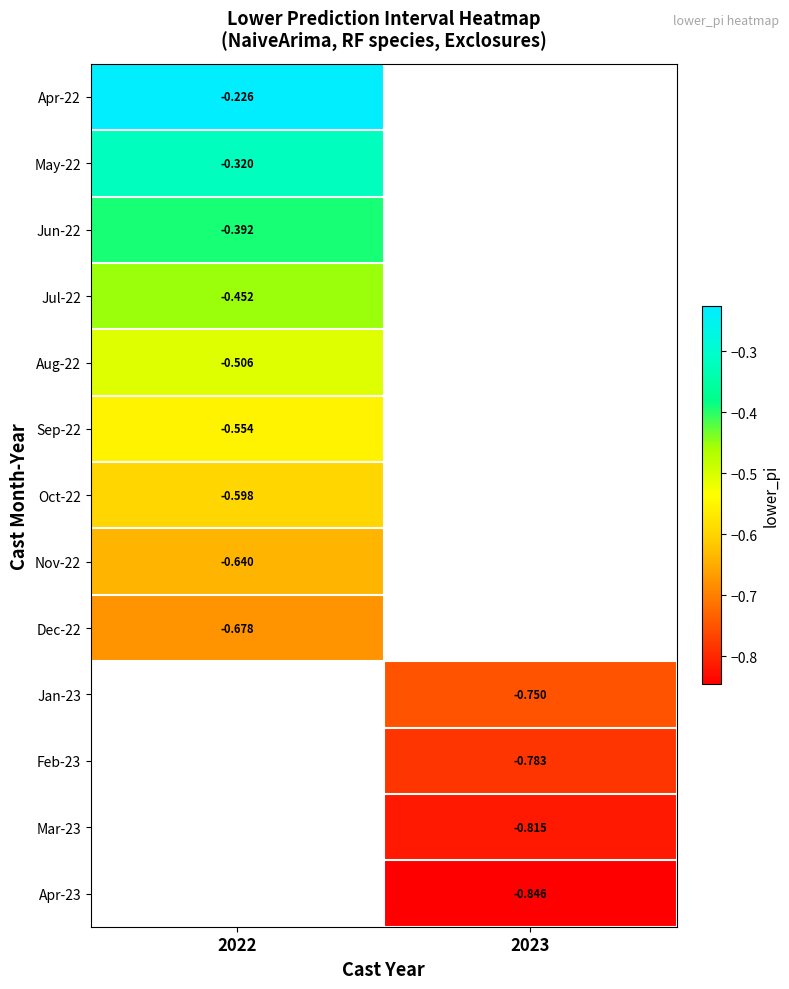

Which label corresponds to the largest value in the chart?

2022